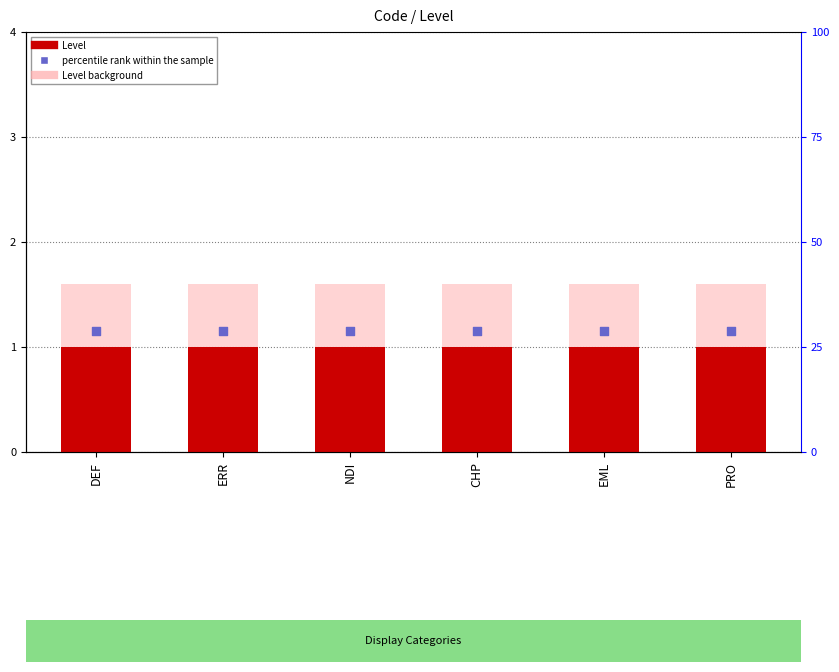

At how many categories does at least one series exceed 1?

6